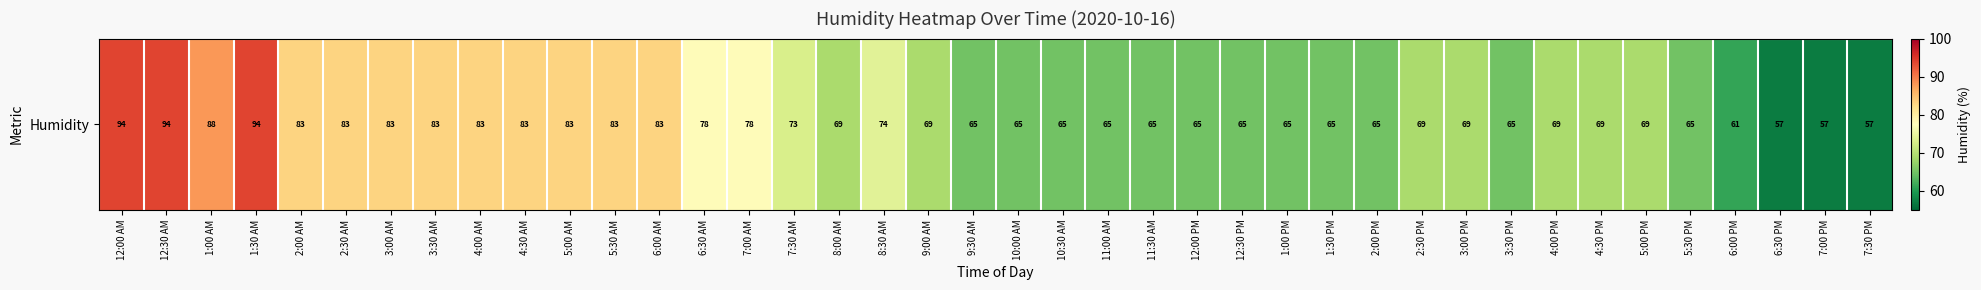

List the labels in order of value, smallest first.

6:30 PM, 7:00 PM, 7:30 PM, 6:00 PM, 9:30 AM, 10:00 AM, 10:30 AM, 11:00 AM, 11:30 AM, 12:00 PM, 12:30 PM, 1:00 PM, 1:30 PM, 2:00 PM, 3:30 PM, 5:30 PM, 8:00 AM, 9:00 AM, 2:30 PM, 3:00 PM, 4:00 PM, 4:30 PM, 5:00 PM, 7:30 AM, 8:30 AM, 6:30 AM, 7:00 AM, 2:00 AM, 2:30 AM, 3:00 AM, 3:30 AM, 4:00 AM, 4:30 AM, 5:00 AM, 5:30 AM, 6:00 AM, 1:00 AM, 12:00 AM, 12:30 AM, 1:30 AM